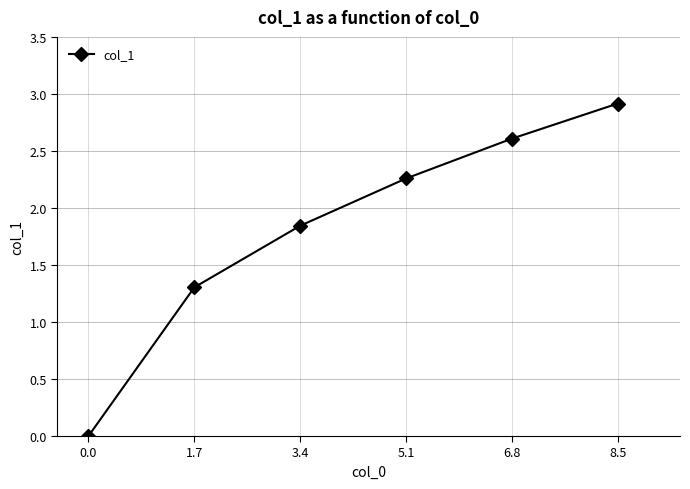

How many data points are above 2?

3